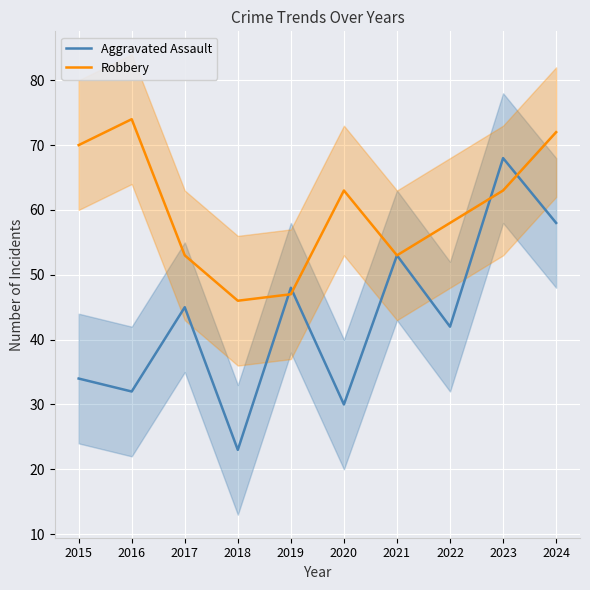

Reading left to right, extract all data points from this chart.

Aggravated Assault: 34	32	45	23	48	30	53	42	68	58
Robbery: 70	74	53	46	47	63	53	58	63	72